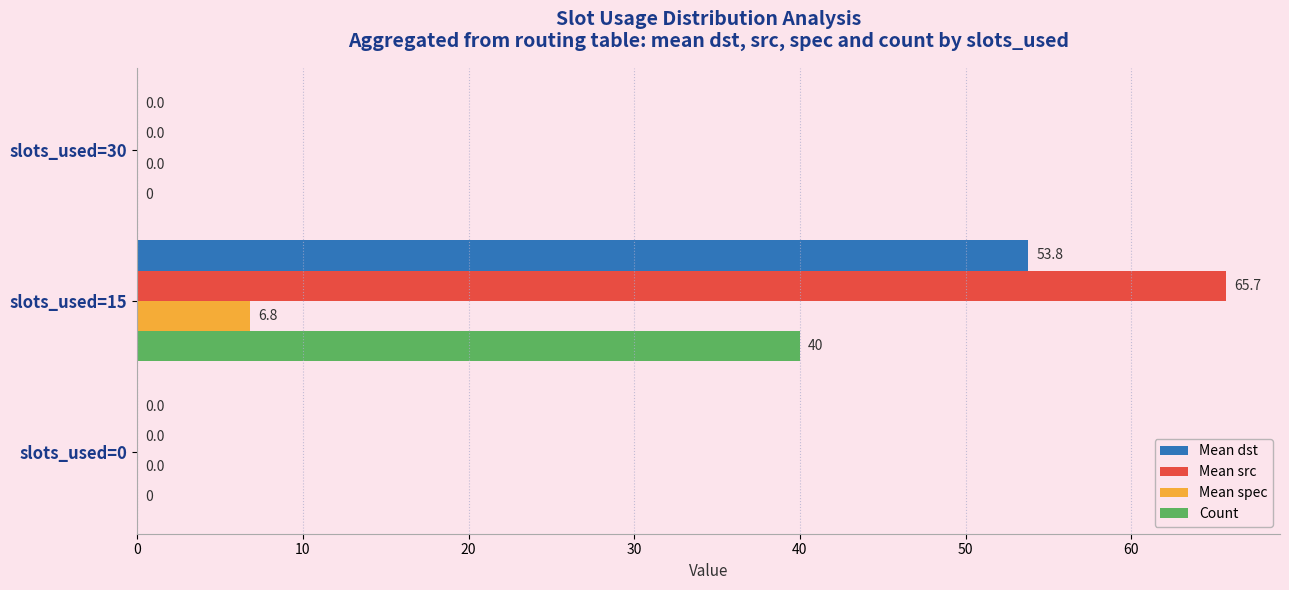

Which series has the largest total across all categories?

Mean src